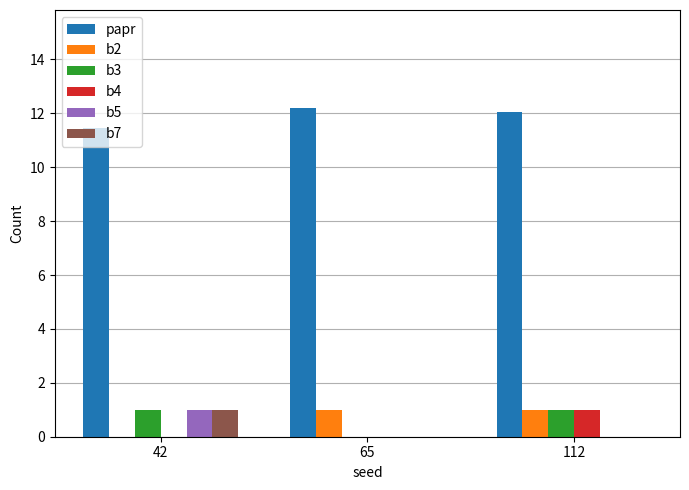

What is the total value across all series at 65?

13.2